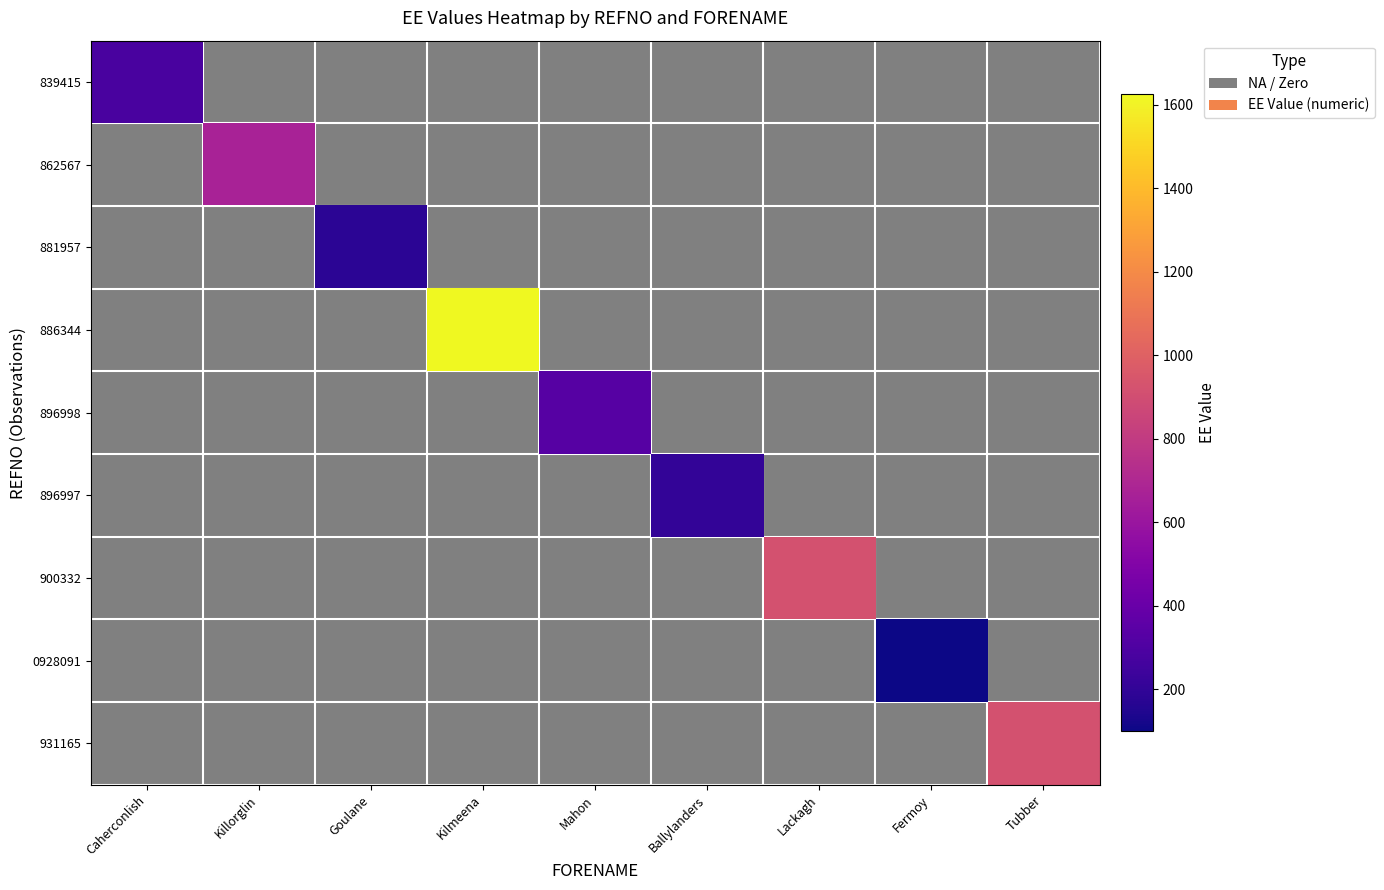

At how many categories does at least one series exceed 1319?

1